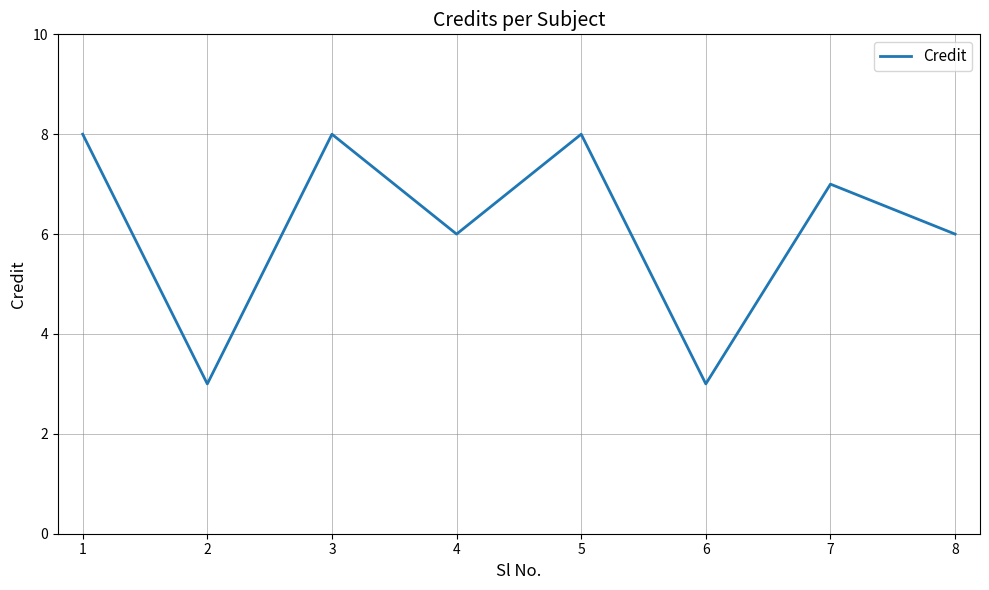

Is this an area chart (filled region under the line)?

No